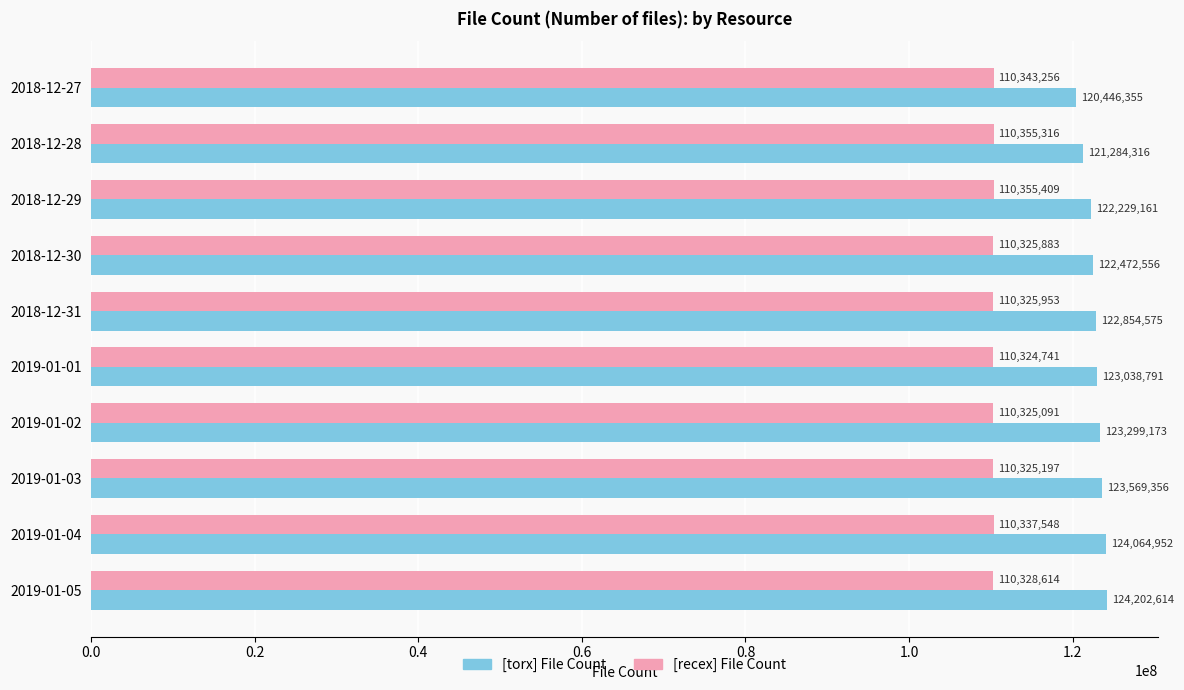

What is the difference between the maximum and minimum values in the [recex] File Count series?

30668